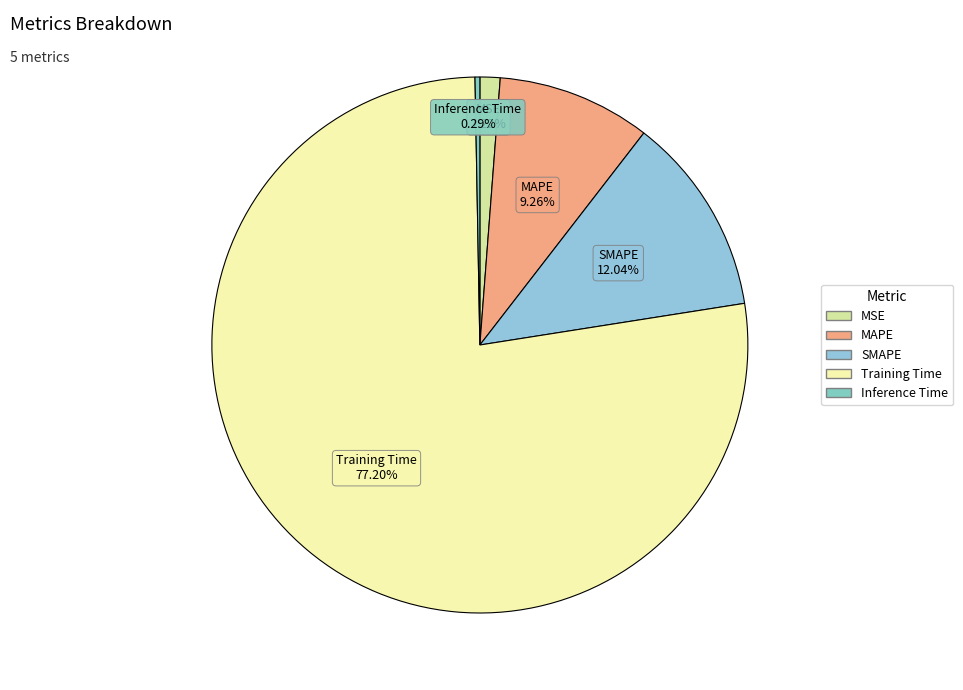

Rank the categories by value from highest to lowest.

Training Time, SMAPE, MAPE, MSE, Inference Time